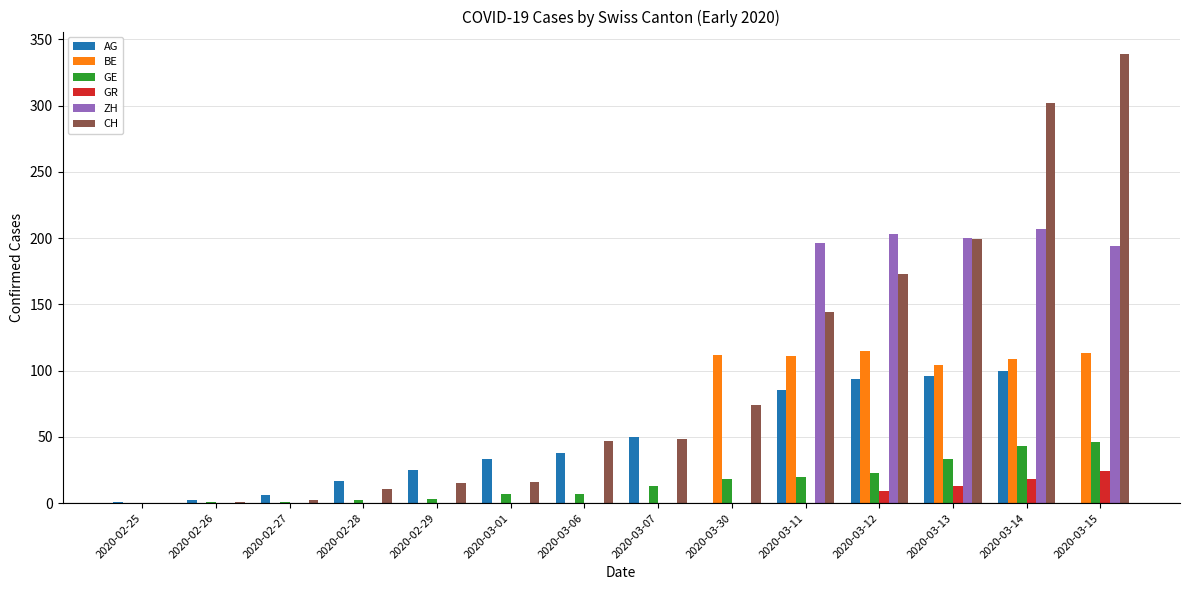

The value of GE at 2020-03-15 is 46. True or false?

True